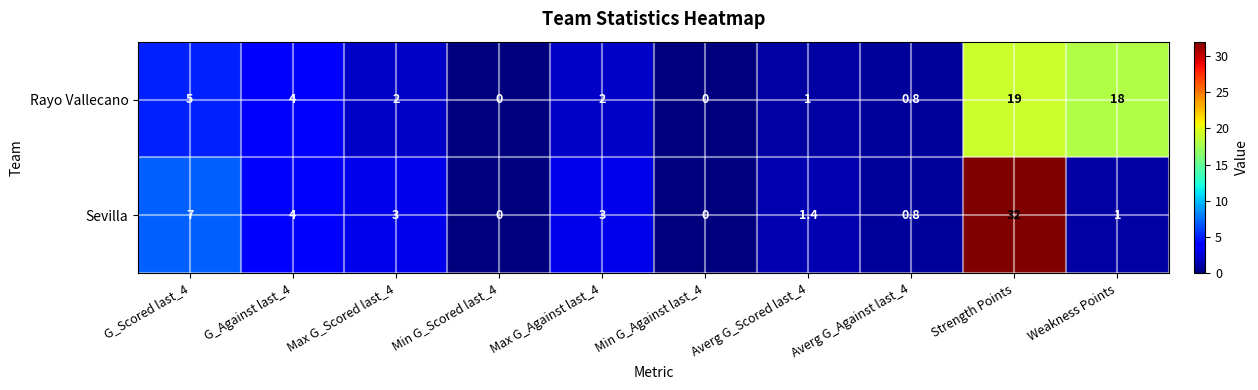

What is the greatest value displayed?

32.0